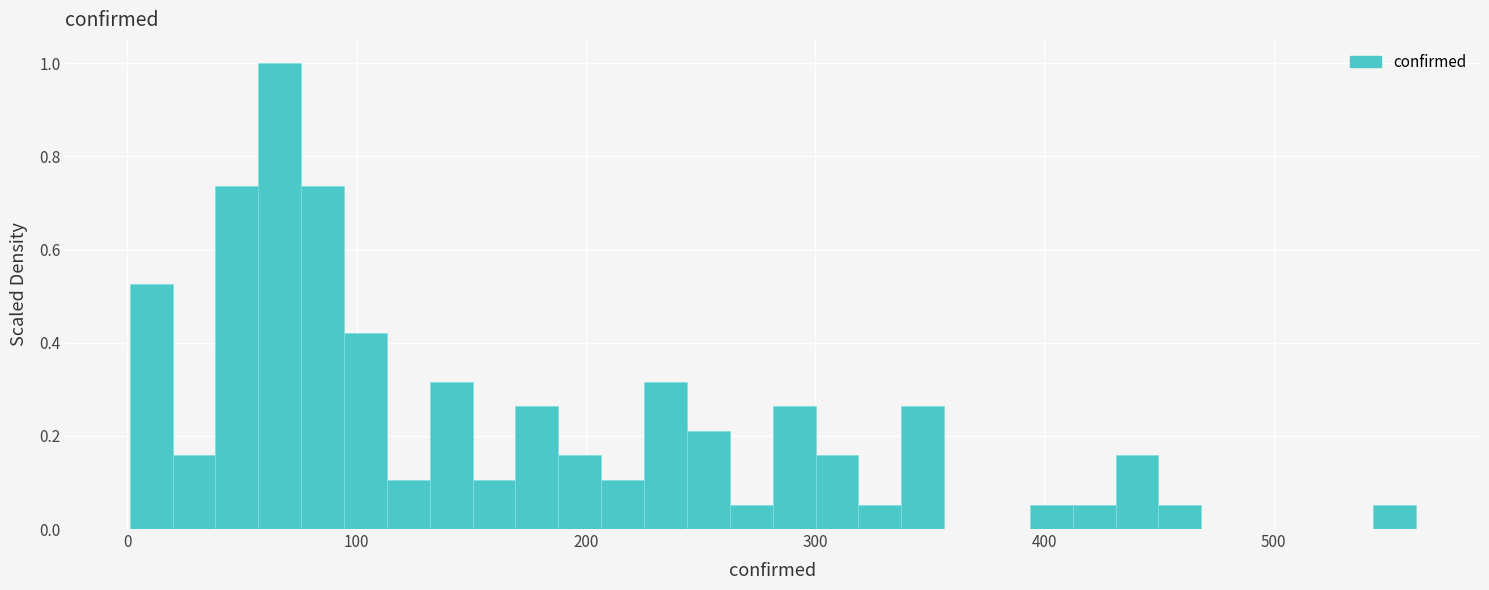

Read against the x-axis, roughly where is the centre of the tallest bar?

70